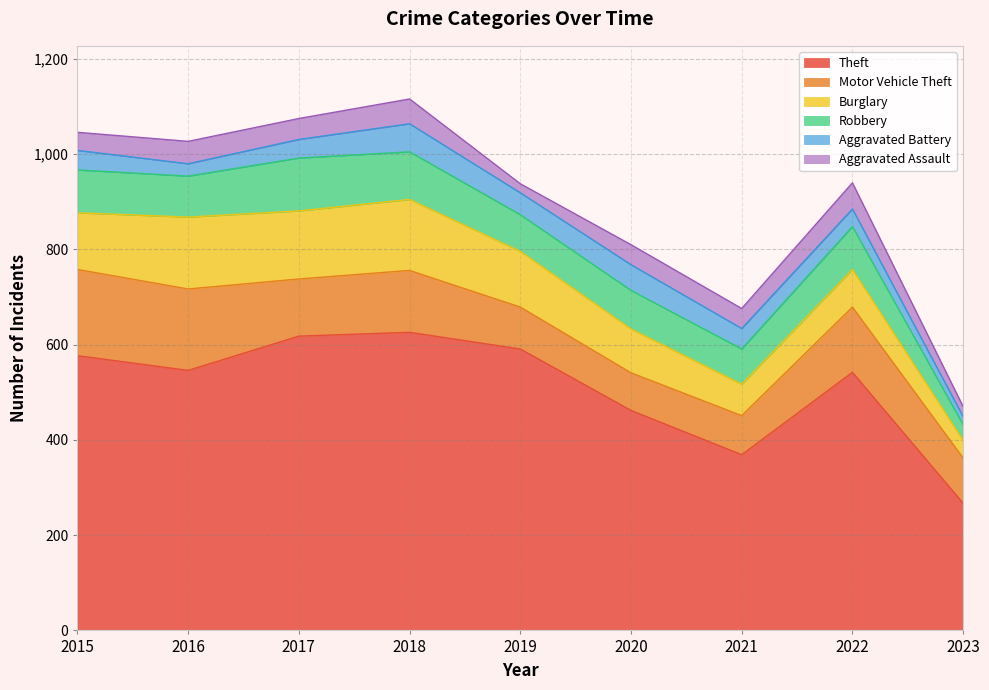

List the series in order of their peak value, highest first.

Theft, Motor Vehicle Theft, Burglary, Robbery, Aggravated Battery, Aggravated Assault